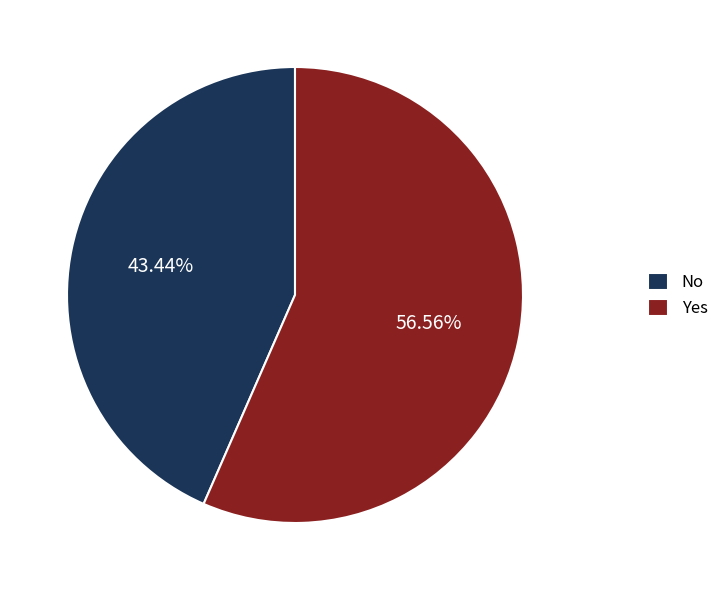

Rank the categories by value from lowest to highest.

No, Yes